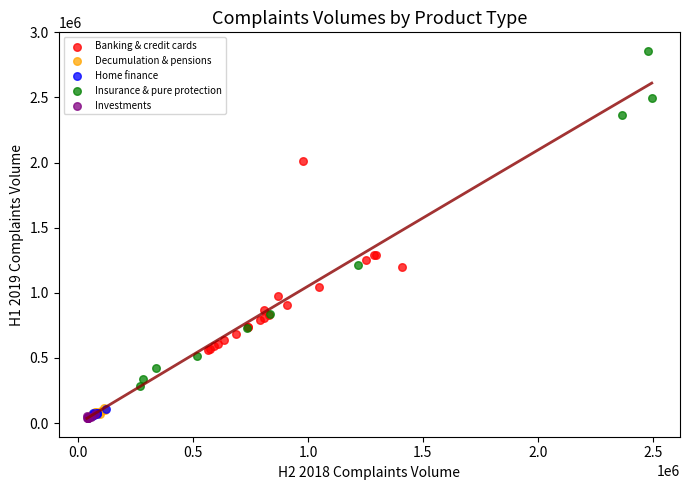

Which series has the largest Y range (max minus min)?

Insurance & pure protection